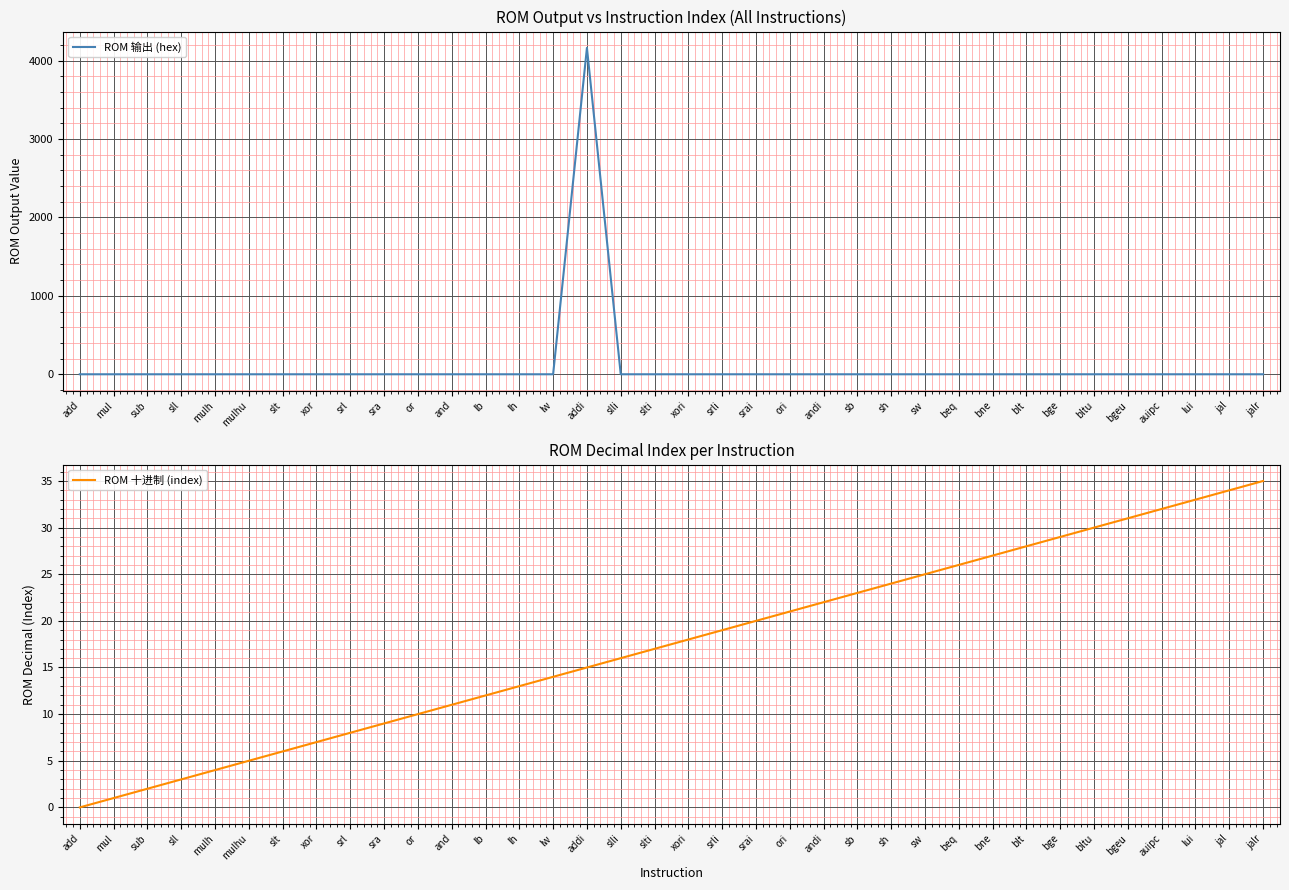

Reading left to right, transcribe all the data shown in this chart.

ROM 输出 (hex): add=0	mul=0	sub=0	sll=0	mulh=0	mulhu=0	slt=0	xor=0	srl=0	sra=0	or=0	and=0	lb=0	lh=0	lw=0	addi=4161	slli=0	slti=0	xori=0	srli=0	srai=0	ori=0	andi=0	sb=0	sh=0	sw=0	beq=0	bne=0	blt=0	bge=0	bltu=0	bgeu=0	auipc=0	lui=0	jal=0	jalr=0
ROM 十进制 (index): add=0	mul=1	sub=2	sll=3	mulh=4	mulhu=5	slt=6	xor=7	srl=8	sra=9	or=10	and=11	lb=12	lh=13	lw=14	addi=15	slli=16	slti=17	xori=18	srli=19	srai=20	ori=21	andi=22	sb=23	sh=24	sw=25	beq=26	bne=27	blt=28	bge=29	bltu=30	bgeu=31	auipc=32	lui=33	jal=34	jalr=35